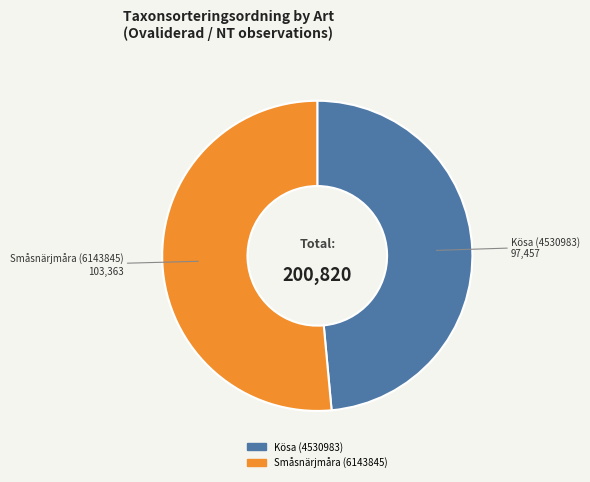

How many slices are in this pie chart?

2